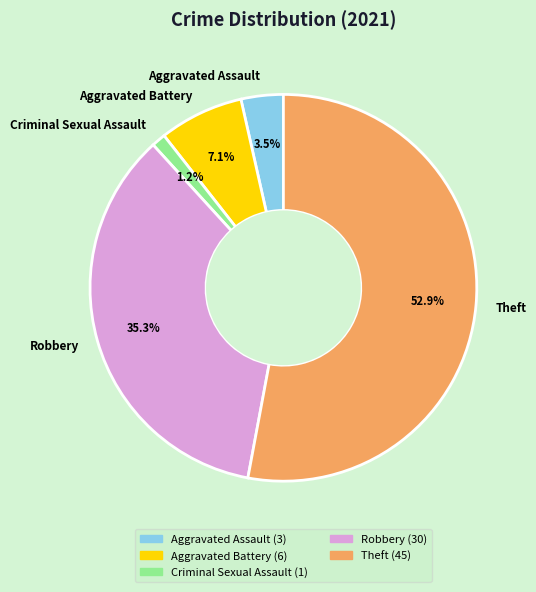

To the nearest percent, what is the difference between the largest and smallest slice percentages?

52%